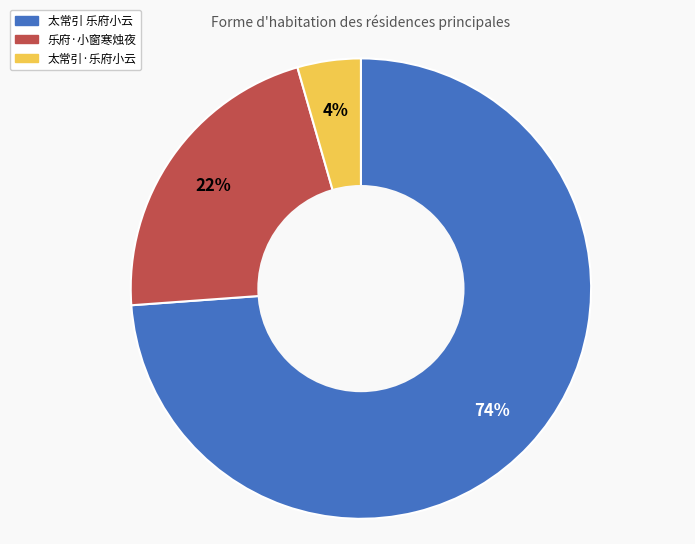

To the nearest percent, what is the difference between the 乐府·小窗寒烛夜 and 太常引 乐府小云 slice percentages?

52%